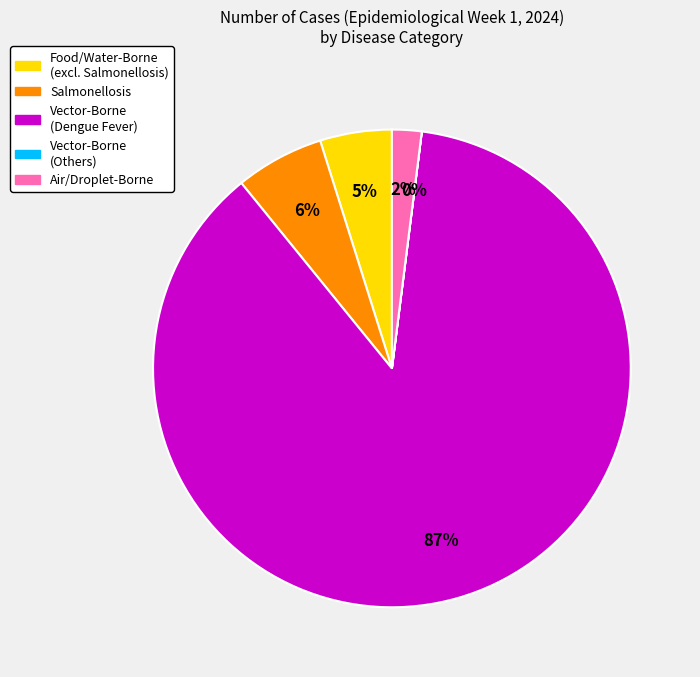

Is there a majority slice in this chart?

Yes